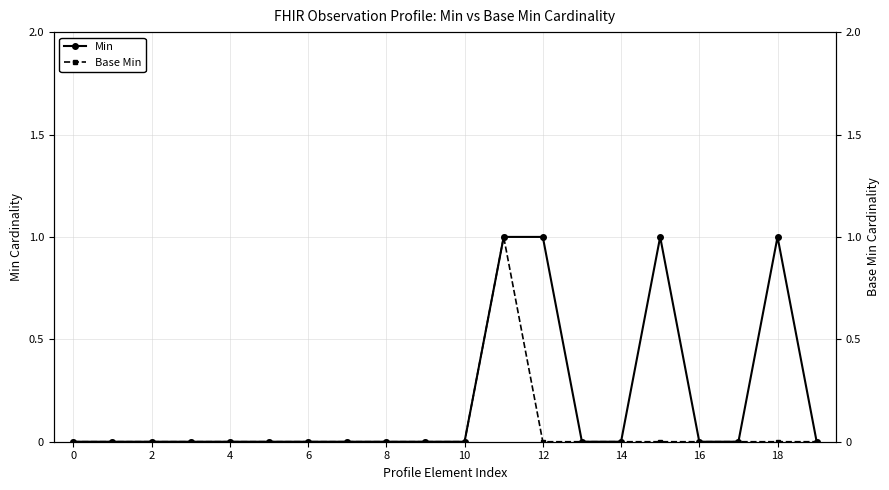

True or false: Base Min and Min cross at least once.

False